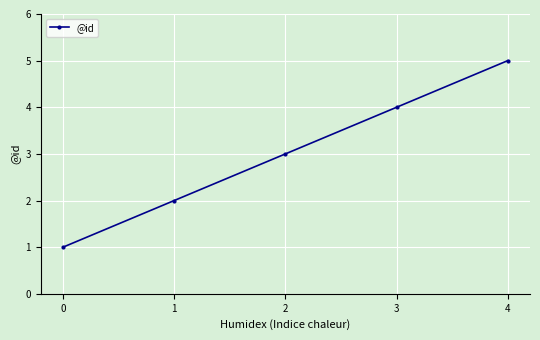

List the labels in order of value, smallest first.

0, 1, 2, 3, 4